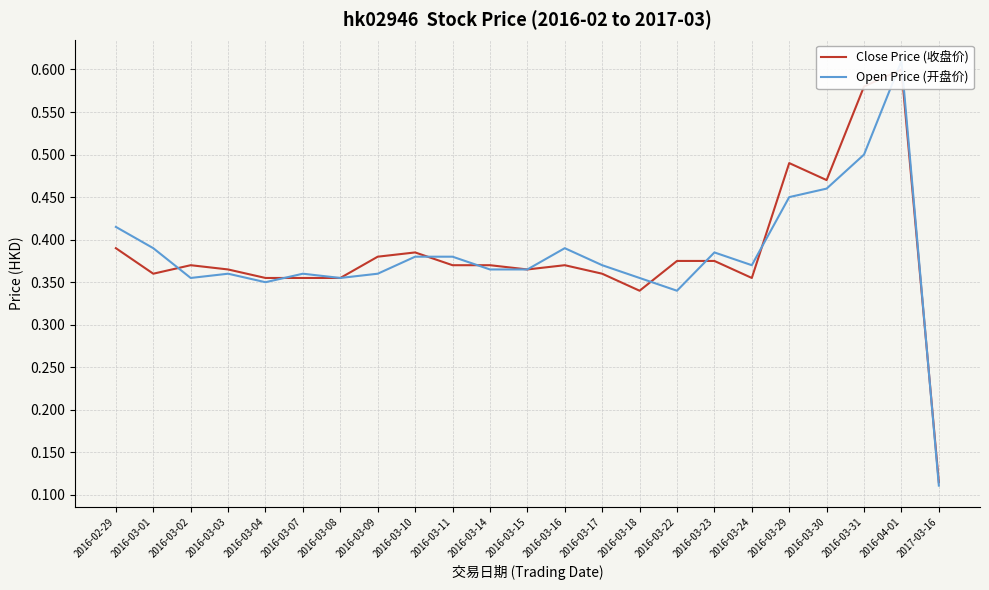

Which has a higher value, 2016-03-10 or 2016-03-04?

2016-03-10